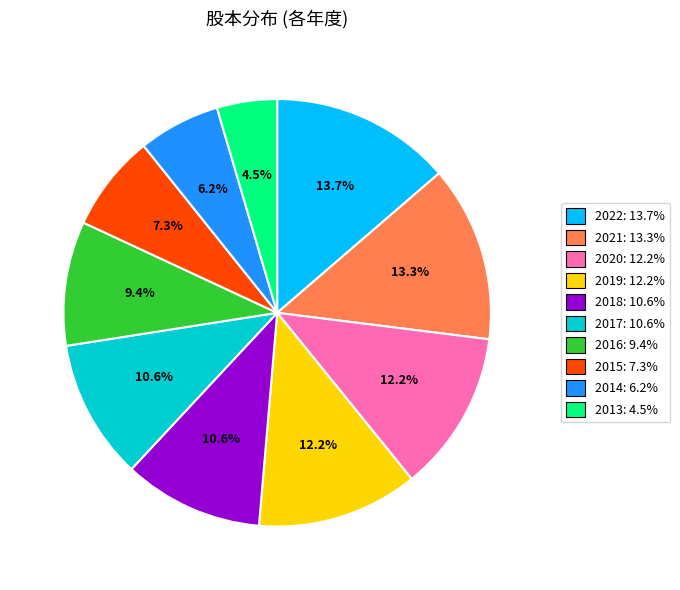

True or false: 2016 accounts for 9% of the total.

True